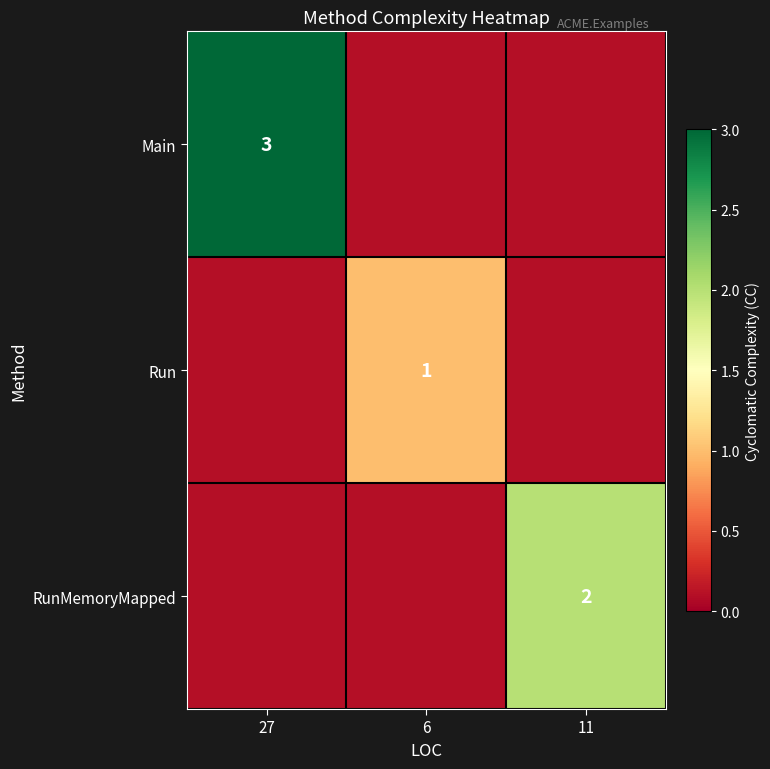

True or false: RunMemoryMapped has a value of 1.0 at 11.

False